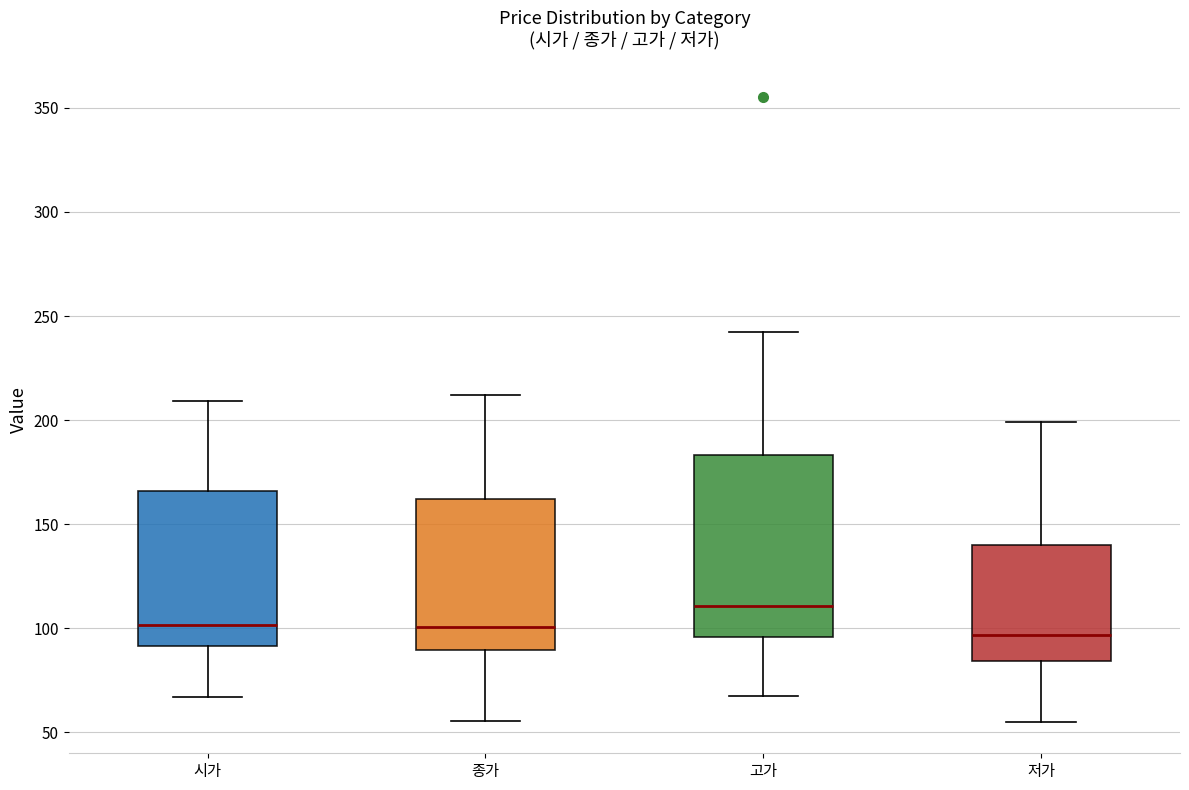

Which box is the tallest, from its lower edge to its upper edge?

고가